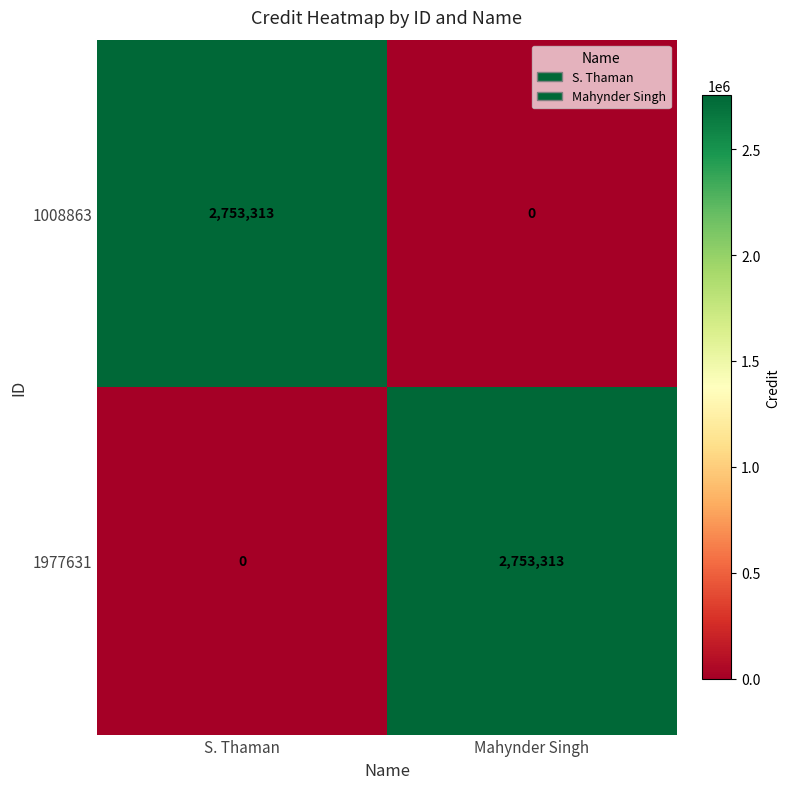

What is the difference between the maximum and minimum values in the 1977631 series?

2753313